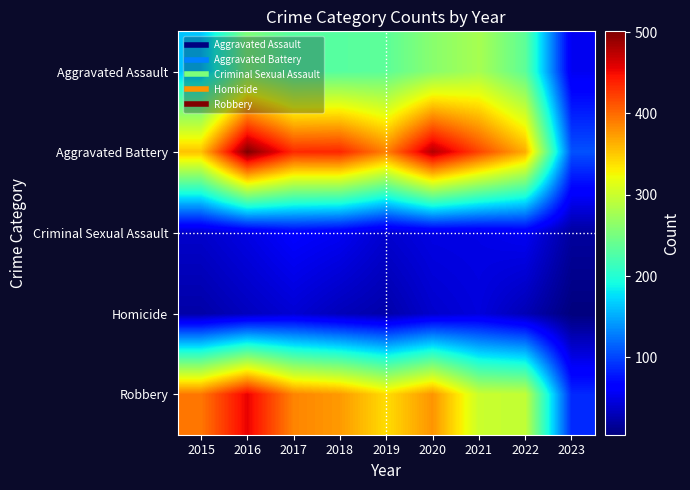

Reading left to right, list all the values displayed in this chart.

Aggravated Assault: 2015=163	2016=255	2017=230	2018=231	2019=235	2020=261	2021=279	2022=235	2023=55
Aggravated Battery: 2015=354	2016=501	2017=434	2018=436	2019=388	2020=478	2021=420	2022=365	2023=107
Criminal Sexual Assault: 2015=38	2016=49	2017=62	2018=56	2019=40	2020=49	2021=50	2022=56	2023=19
Homicide: 2015=23	2016=33	2017=42	2018=31	2019=24	2020=39	2021=46	2022=29	2023=5
Robbery: 2015=393	2016=455	2017=386	2018=375	2019=340	2020=378	2021=300	2022=295	2023=87